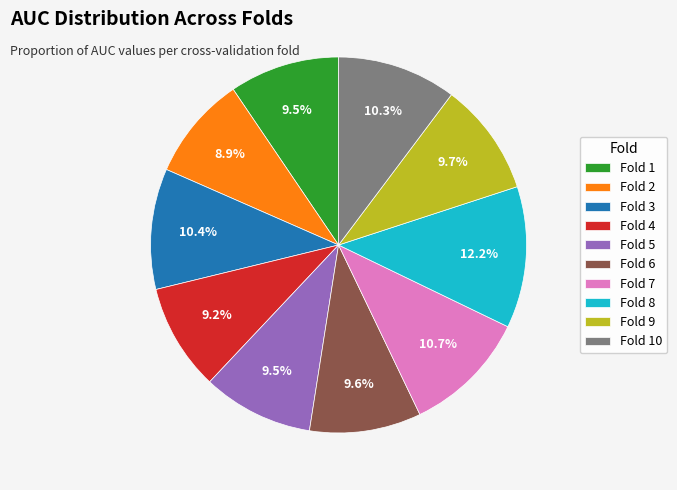

Does any single category account for the majority?

No